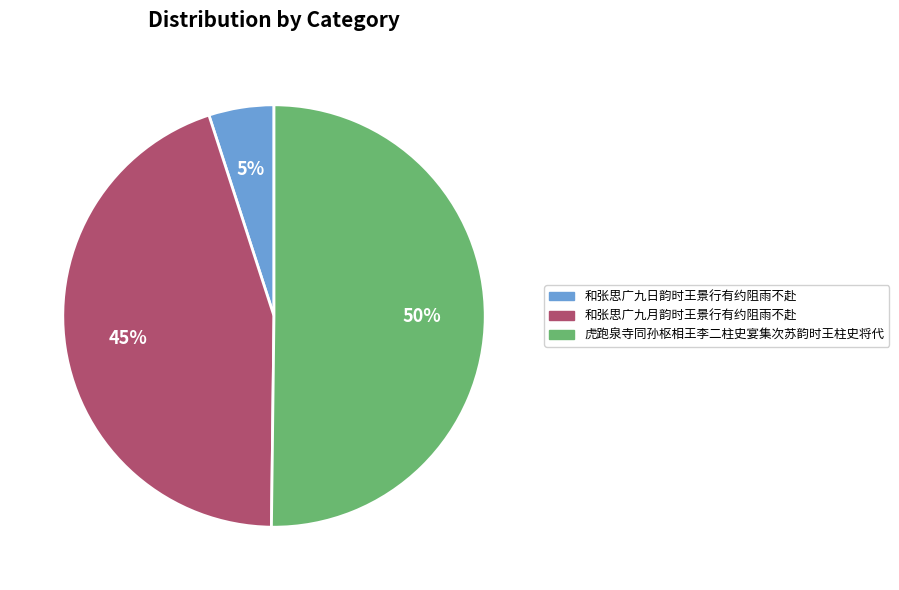

Is the sum of 虎跑泉寺同孙枢相王李二柱史宴集次苏韵时王柱史将代 and 和张思广九日韵时王景行有约阻雨不赴 greater than half?

Yes